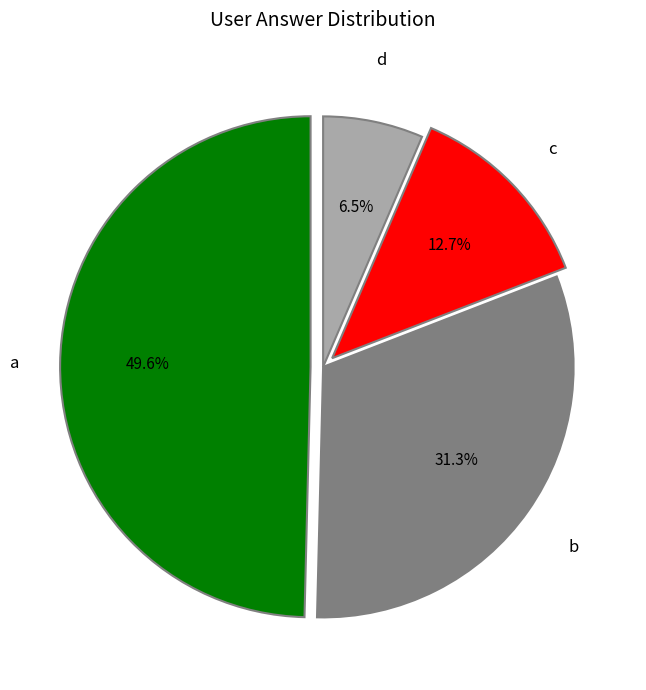

Is there a majority slice in this chart?

No